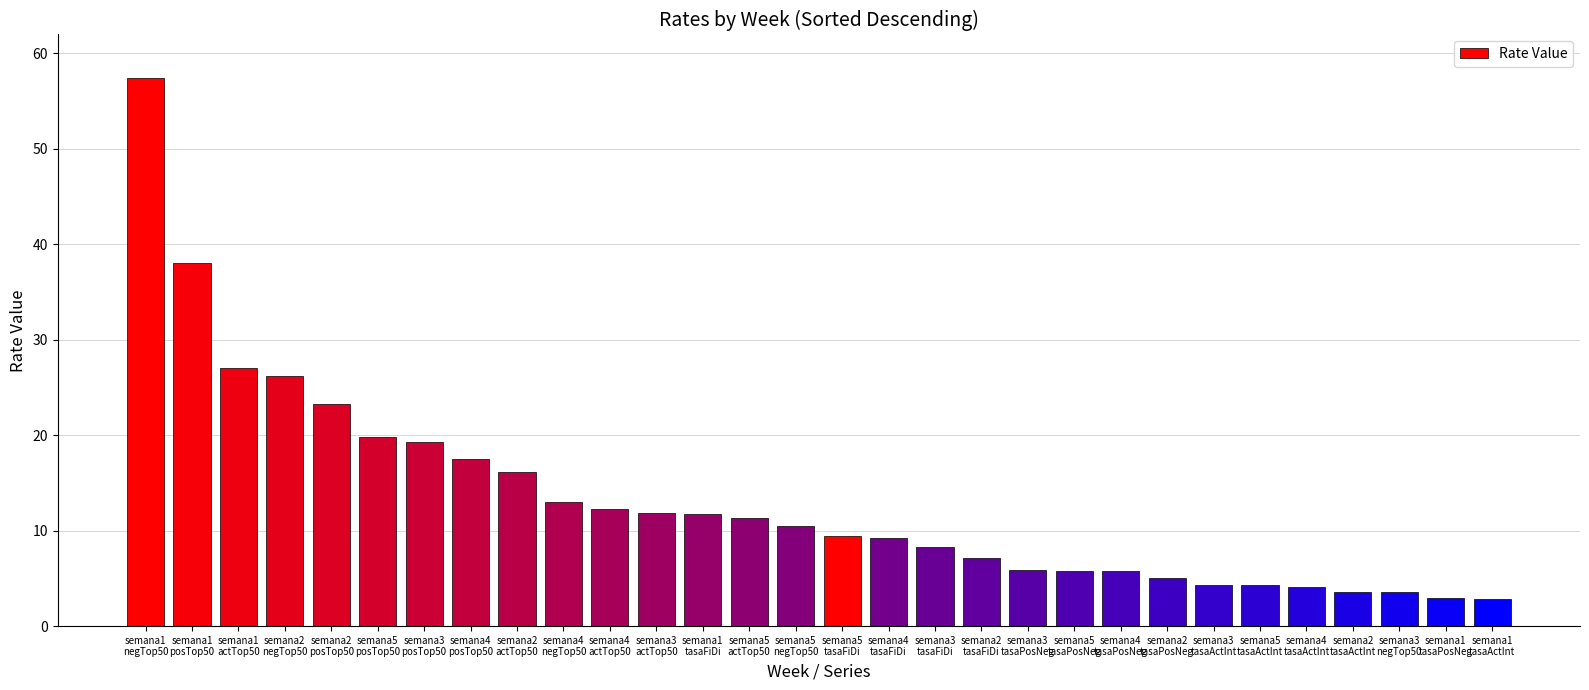

What is the average value?

13.3